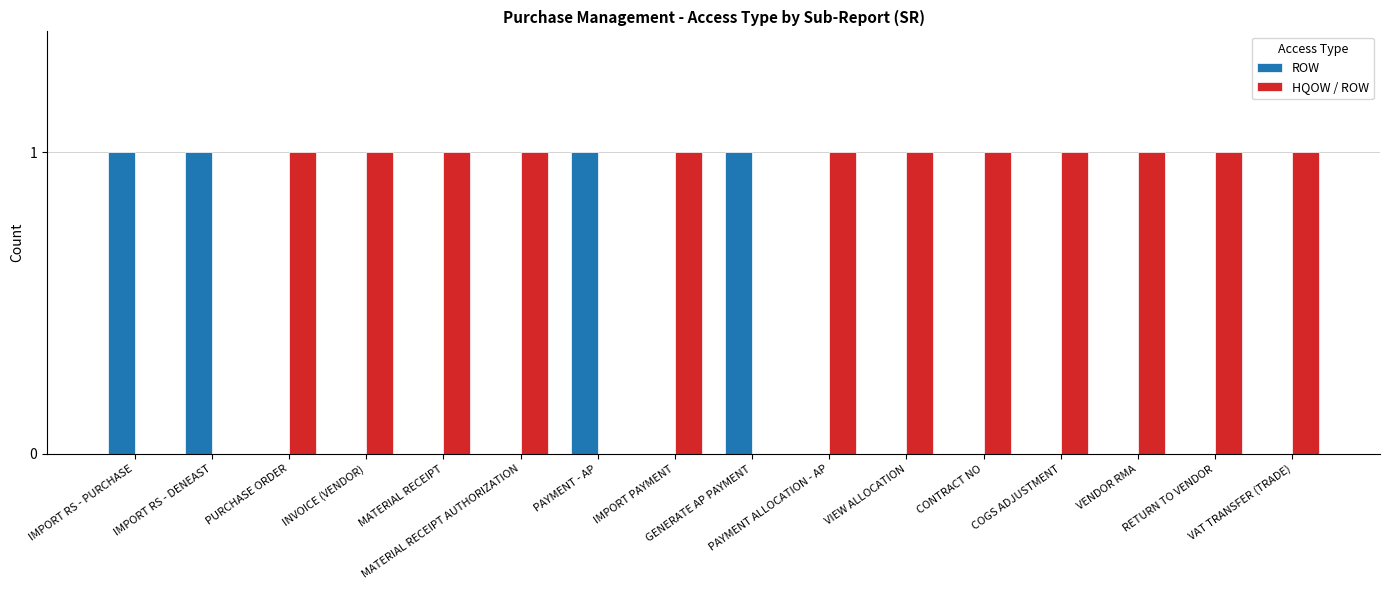

Reading right to left, what are all the values shown in this chart?

ROW: VAT TRANSFER (TRADE)=0	RETURN TO VENDOR=0	VENDOR RMA=0	COGS ADJUSTMENT=0	CONTRACT NO=0	VIEW ALLOCATION=0	PAYMENT ALLOCATION - AP=0	GENERATE AP PAYMENT=1	IMPORT PAYMENT=0	PAYMENT - AP=1	MATERIAL RECEIPT AUTHORIZATION=0	MATERIAL RECEIPT=0	INVOICE (VENDOR)=0	PURCHASE ORDER=0	IMPORT RS - DENEAST=1	IMPORT RS - PURCHASE=1
HQOW / ROW: VAT TRANSFER (TRADE)=1	RETURN TO VENDOR=1	VENDOR RMA=1	COGS ADJUSTMENT=1	CONTRACT NO=1	VIEW ALLOCATION=1	PAYMENT ALLOCATION - AP=1	GENERATE AP PAYMENT=0	IMPORT PAYMENT=1	PAYMENT - AP=0	MATERIAL RECEIPT AUTHORIZATION=1	MATERIAL RECEIPT=1	INVOICE (VENDOR)=1	PURCHASE ORDER=1	IMPORT RS - DENEAST=0	IMPORT RS - PURCHASE=0